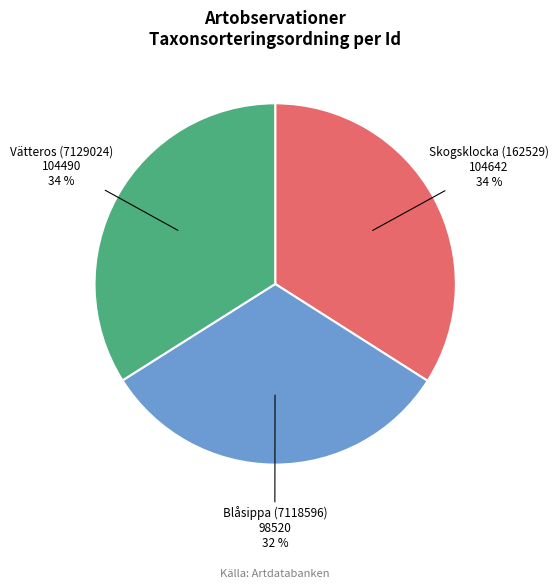

Which has a higher value, Skogsklocka (162529) or Blåsippa (7118596)?

Skogsklocka (162529)